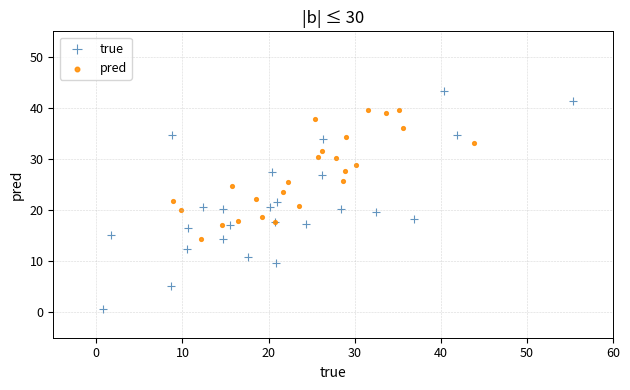

Which series contains the highest Y value?

true